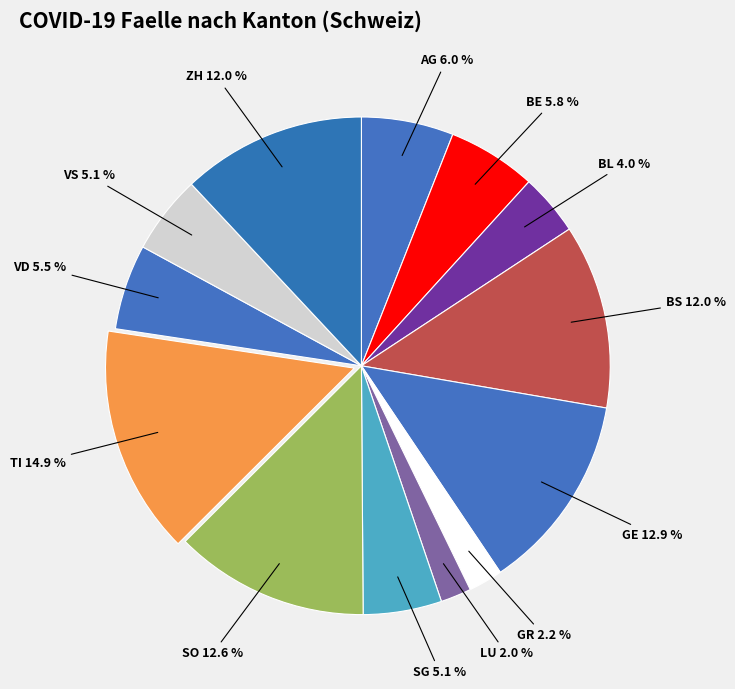

Does BS account for over 50% of the chart?

No